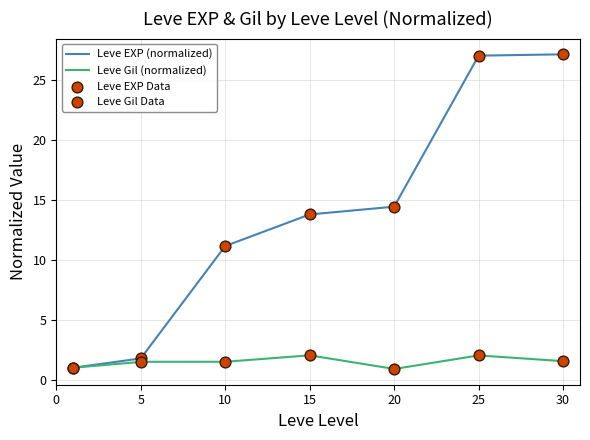

Is the value of Leve Gil at 1 greater than the value of Leve EXP at 1?

No